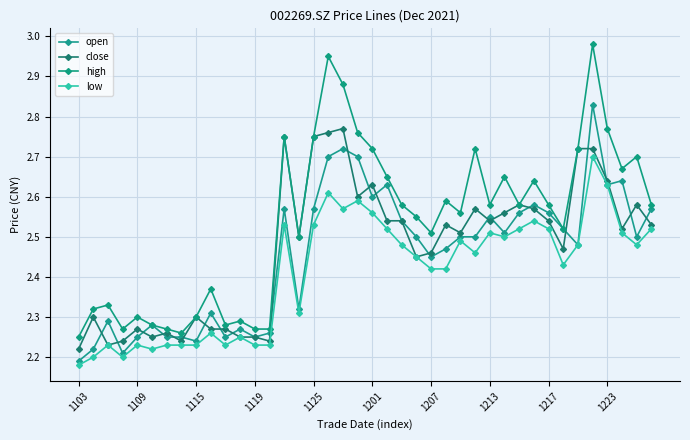

Which label corresponds to the smallest value in the chart?

1103